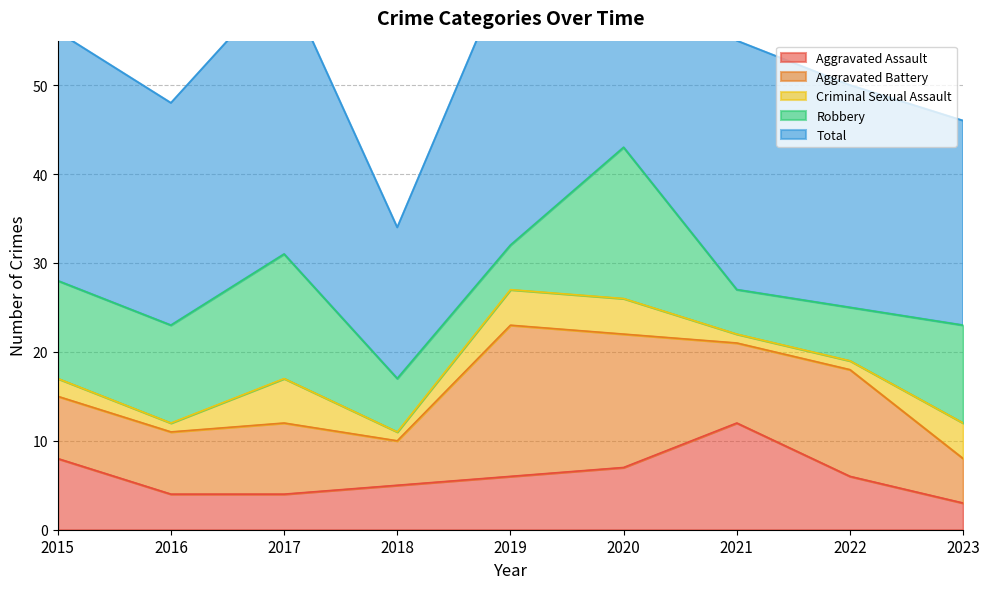

What is the approximate value of Robbery at 2016?

11